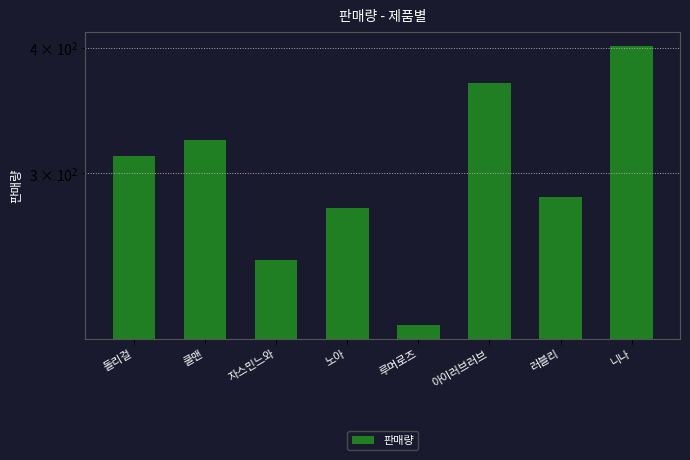

How many distinct data groups are displayed?

1